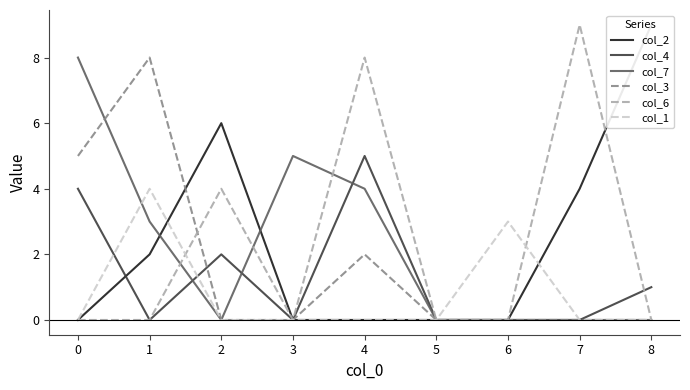

Which series ends up on top after the final intersection of col_3 and col_2?

col_2